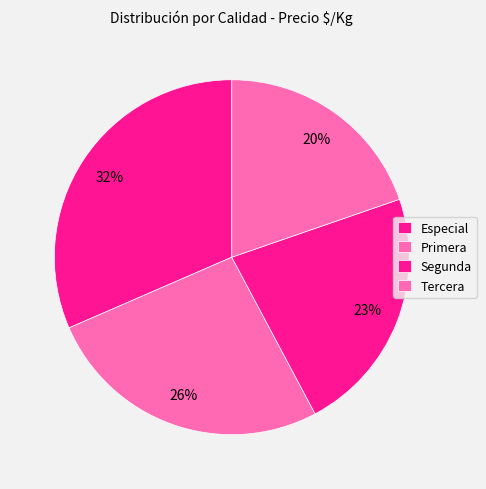

Does Especial represent more than half of the total?

No